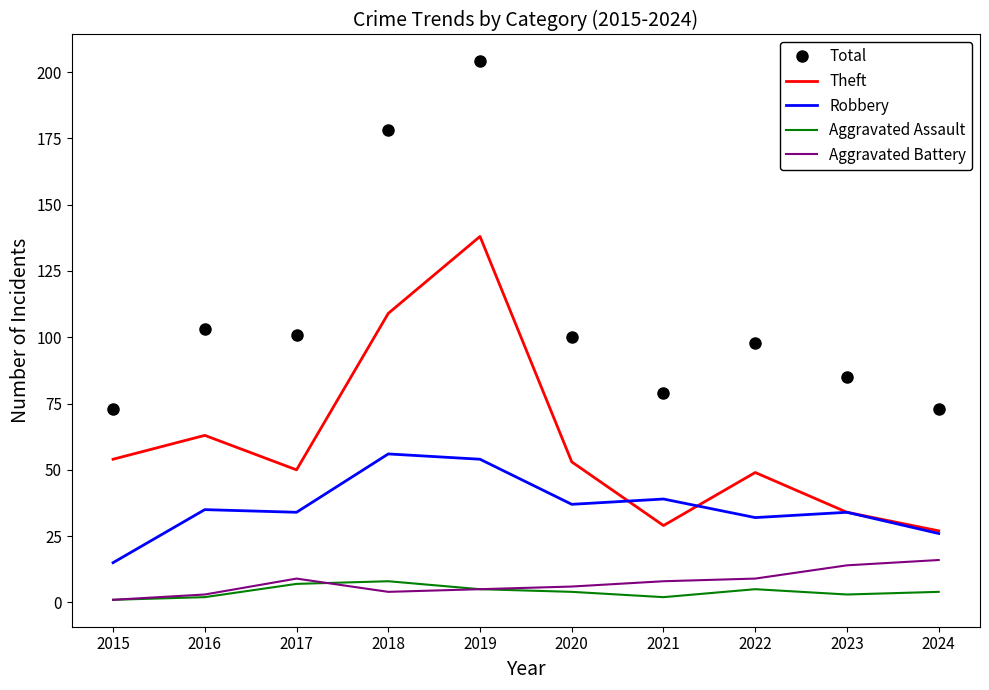

Where does the Aggravated Battery series first go above 8?

2017